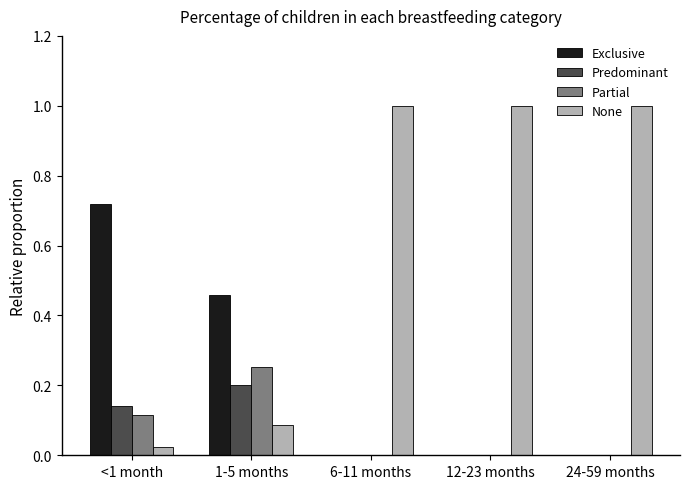

Which series changed the most between 1-5 months and 24-59 months?

None